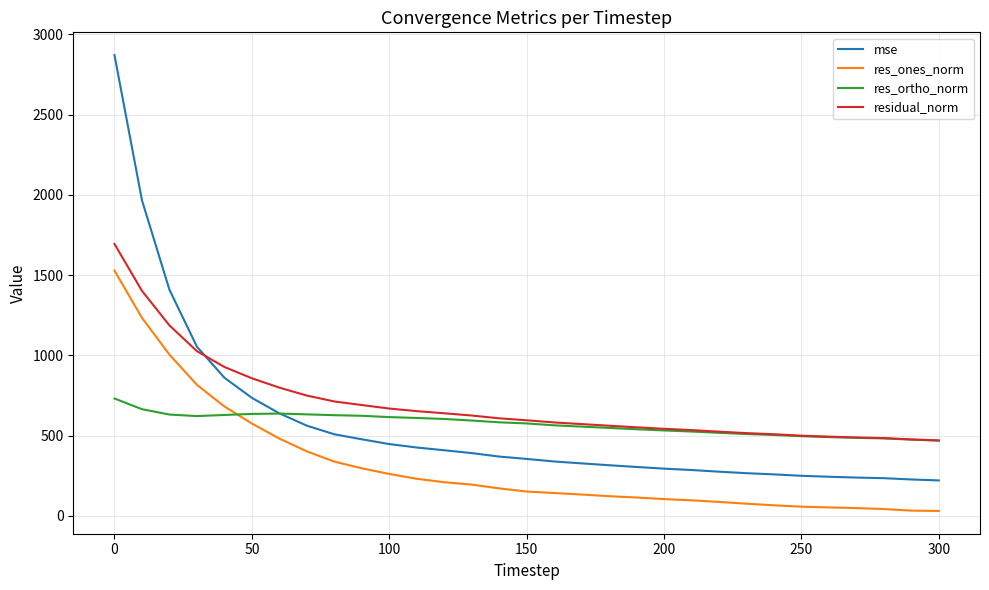

True or false: res_ones_norm and residual_norm cross at least once.

False